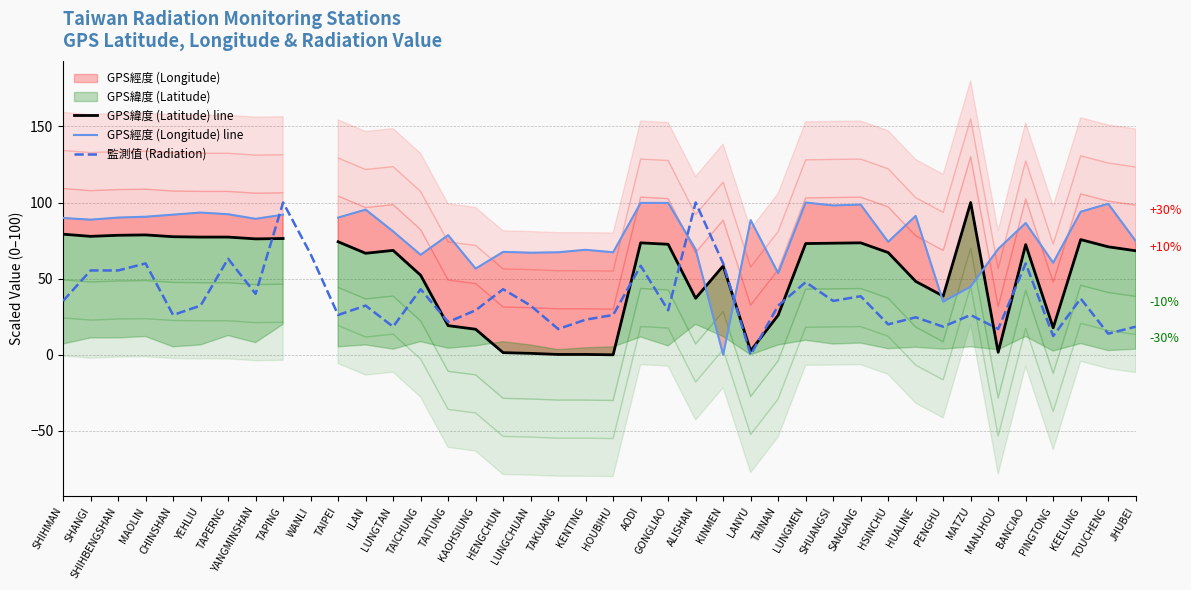

How many interior local valleys does the GPS經度 (Longitude) line series have?

12